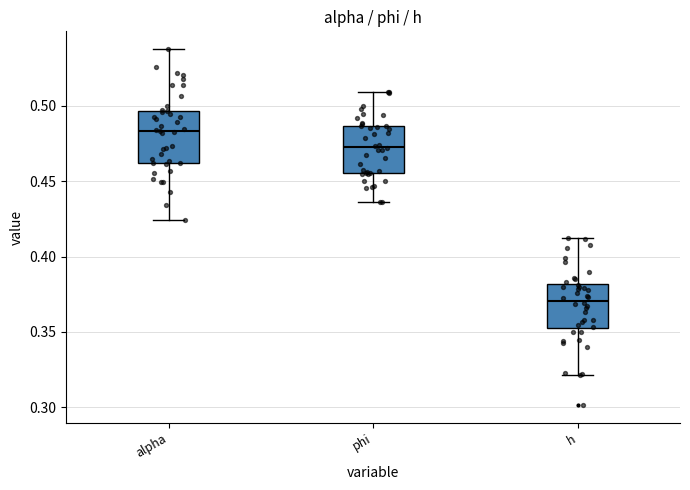

Reading left to right, transcribe this box plot: for each box, give where its median line is, the range the box spans, and where its two whiskers end, as read against the y-axis. The values are not printed on the chart, so give them approximately, as read against the axis.

alpha: median 0.485, box 0.460 to 0.495, whiskers 0.425 to 0.540
phi: median 0.475, box 0.455 to 0.485, whiskers 0.435 to 0.510
h: median 0.370, box 0.350 to 0.380, whiskers 0.320 to 0.415